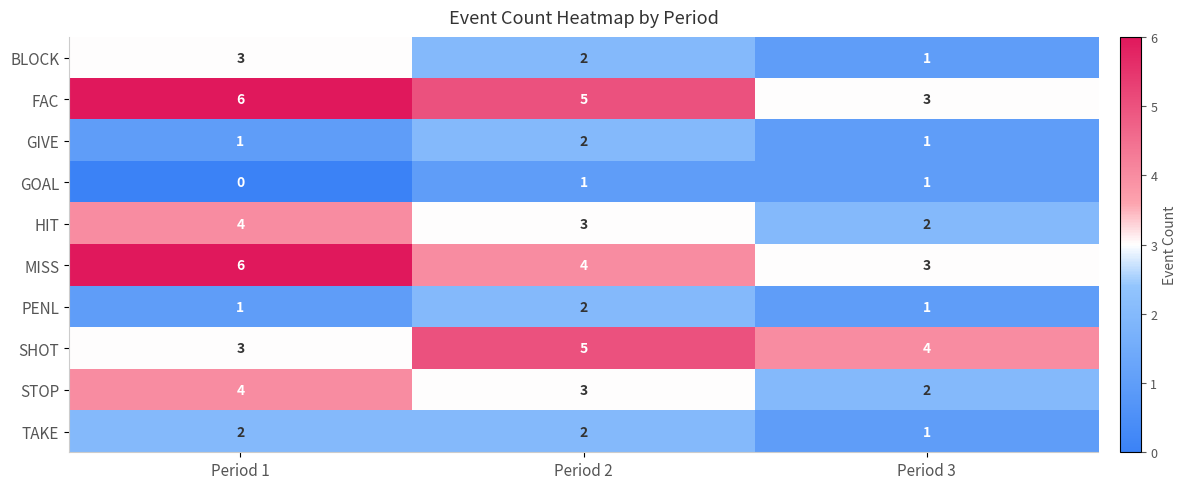

At which label does STOP first exceed 3?

Period 1